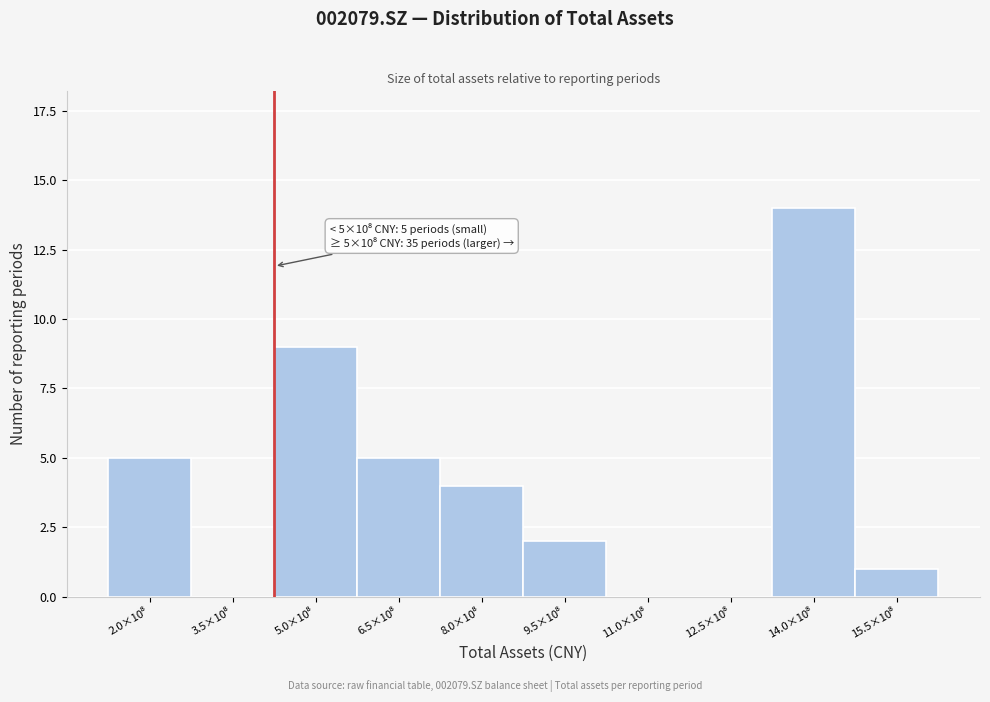

What is the sum of all values?

40